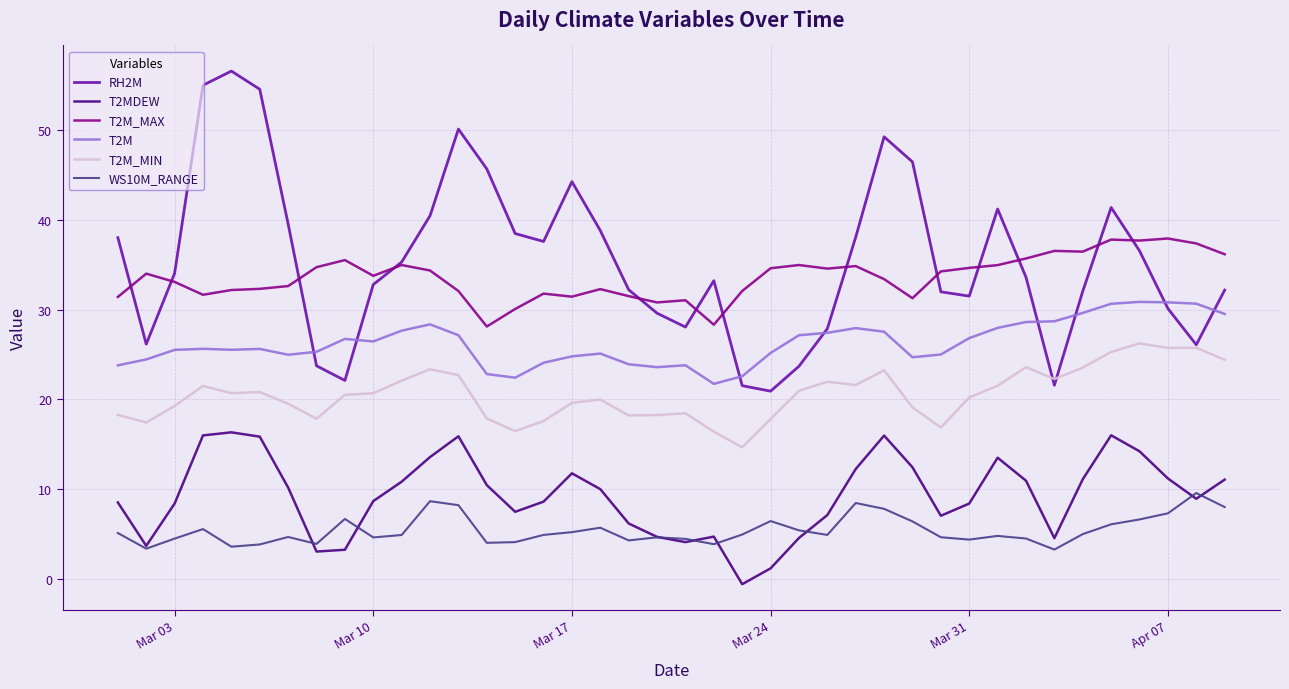

True or false: T2M_MAX and T2M intersect in this chart.

False